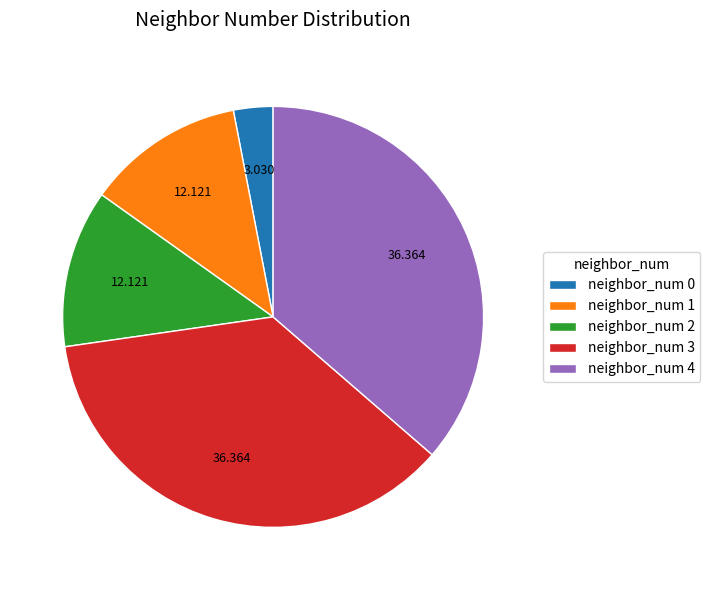

What is the ratio of the value at neighbor_num 4 to the value at neighbor_num 1?

3.0